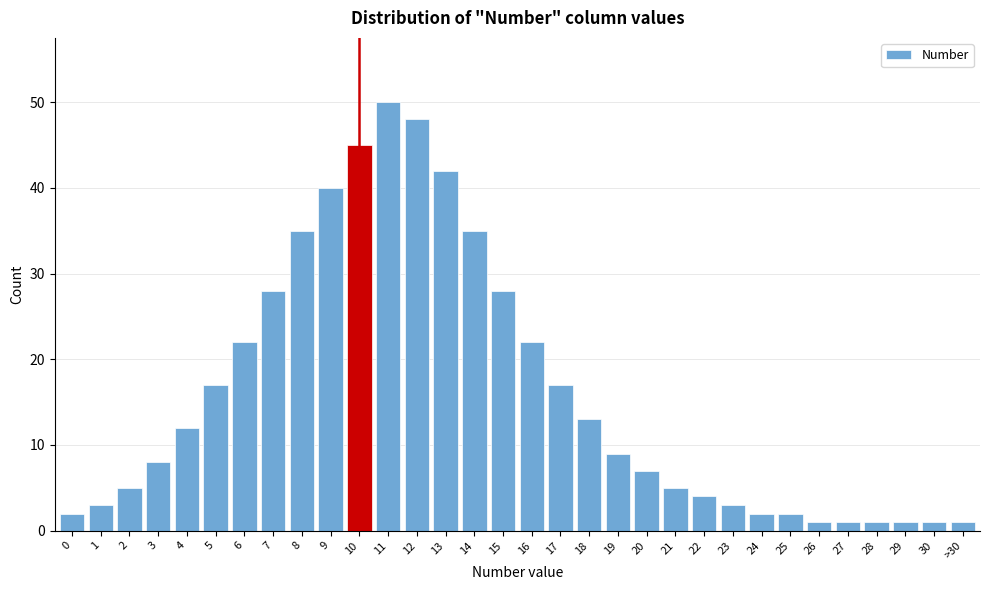

What is the label of the 21st bar from the right?

11